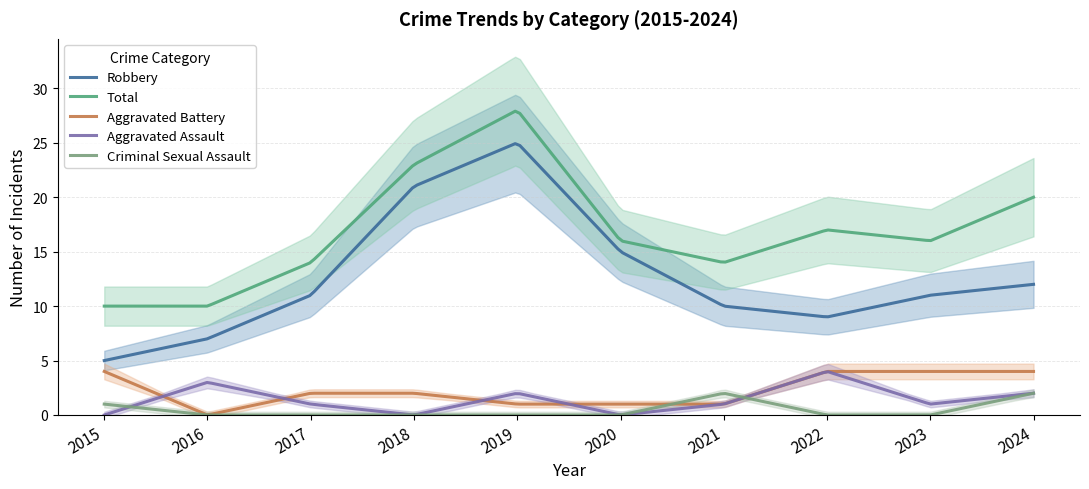

Which series has the largest total across all categories?

Total